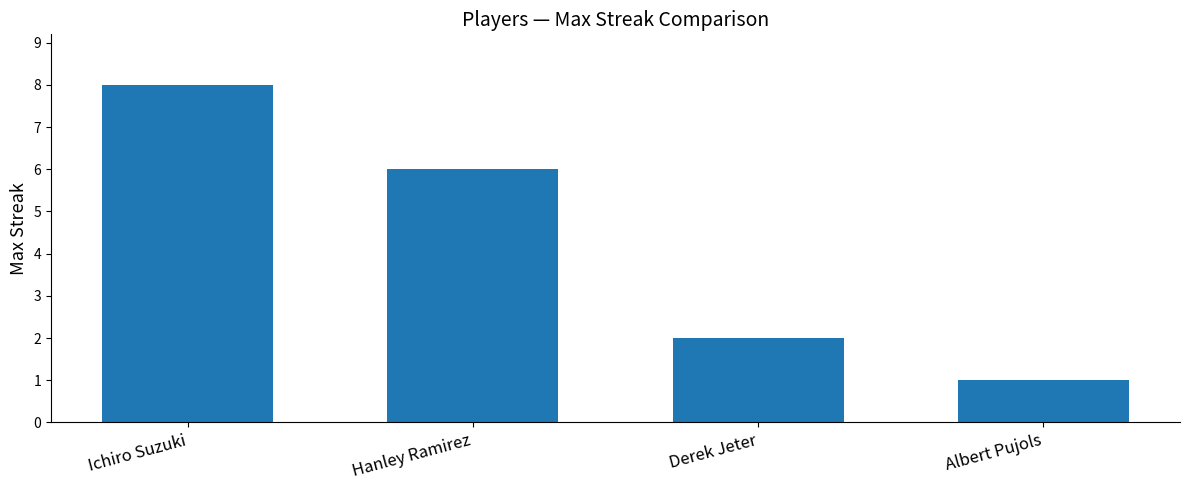

Does the chart contain stacked bars?

No